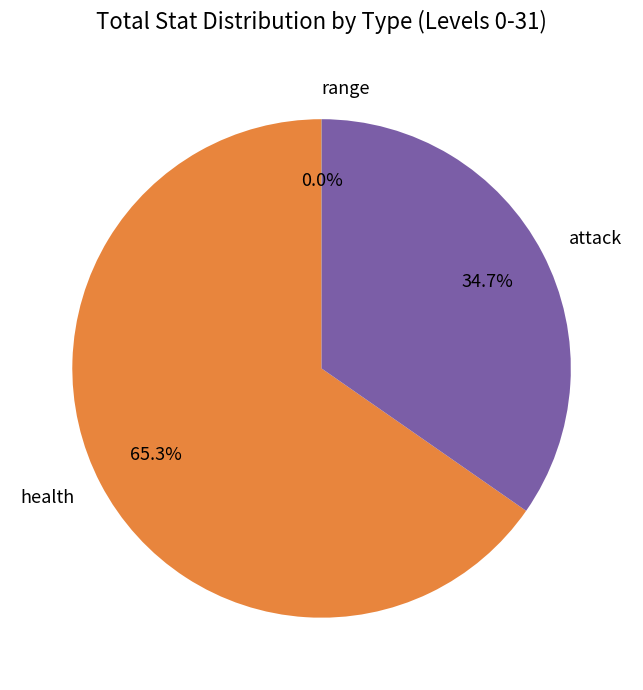

Combined, what portion of the pie is attack and health?

100.0%